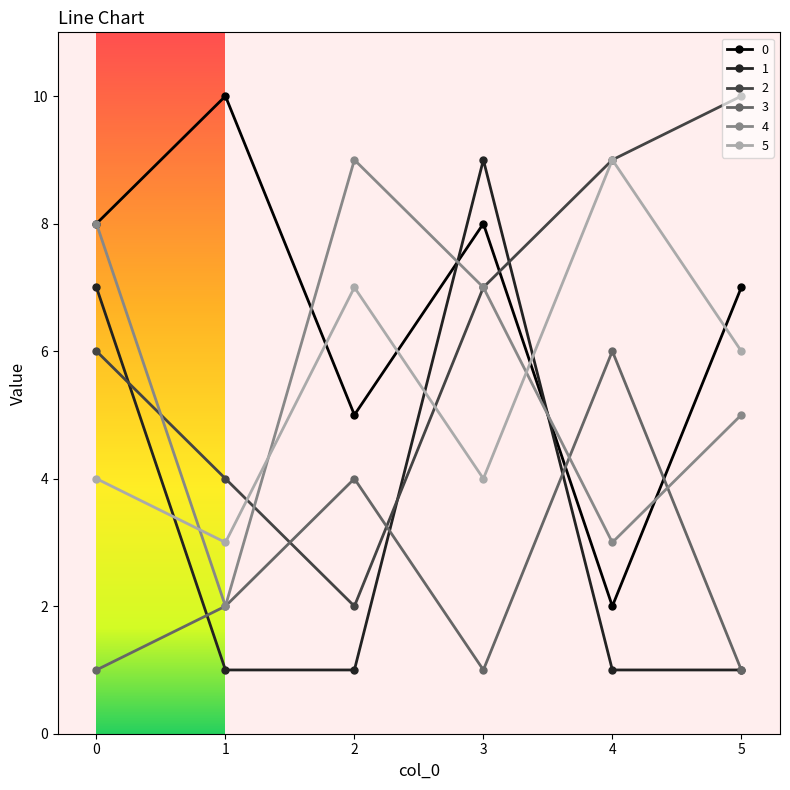

Count the 4 values in the range 3 to 8.

4